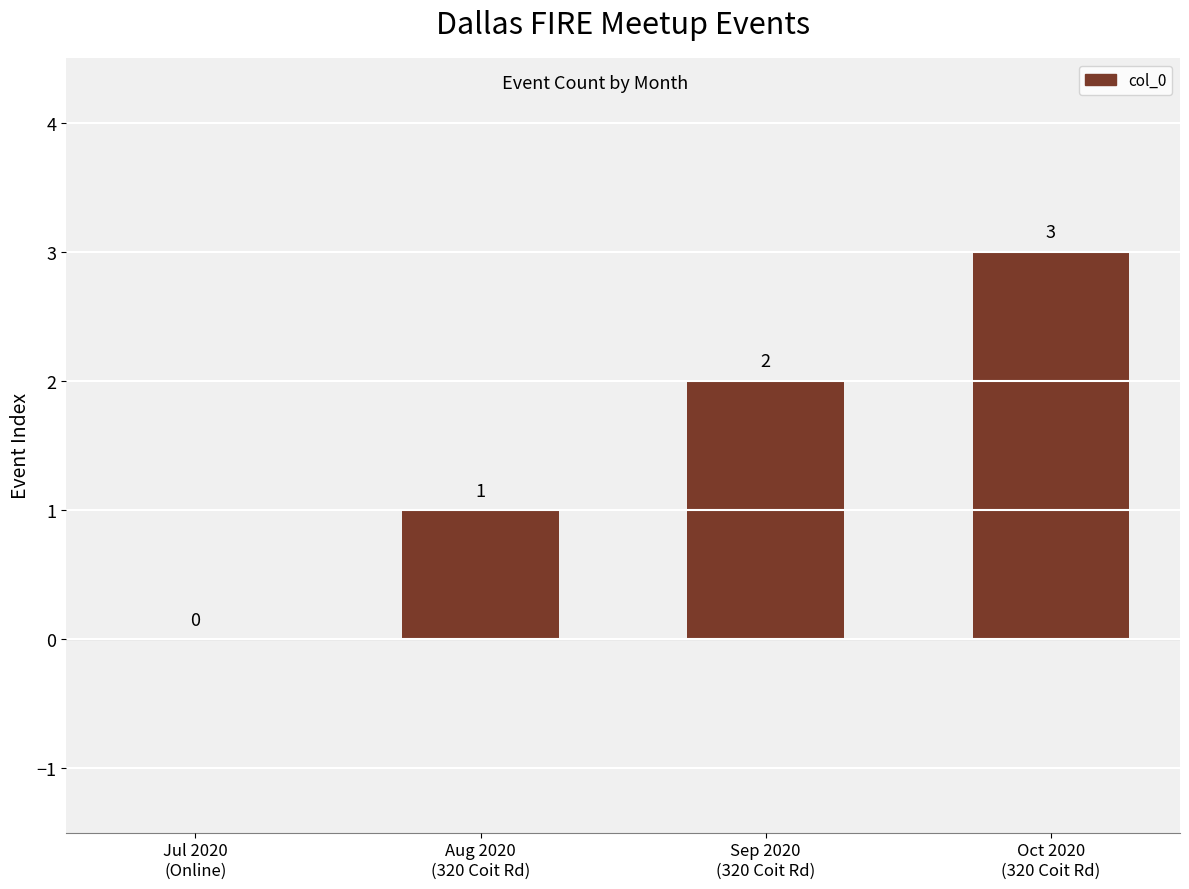

How many distinct data groups are displayed?

1